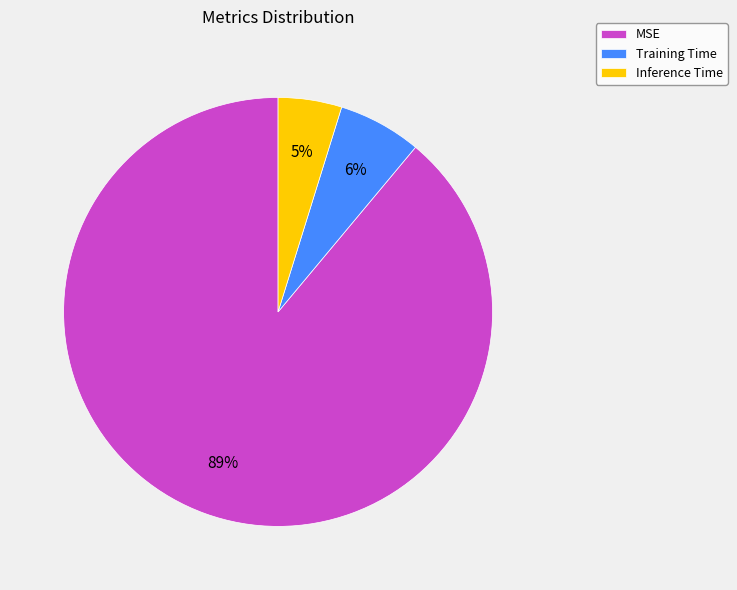

To the nearest percent, what is the difference between the largest and smallest slice percentages?

84%